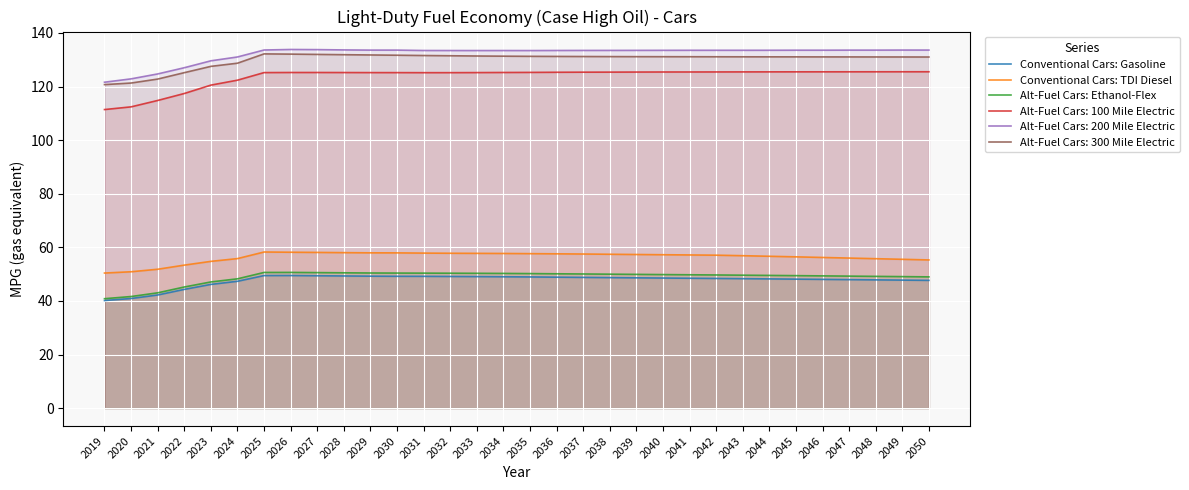

Where is the first local maximum for Conventional Cars: Gasoline?

2026